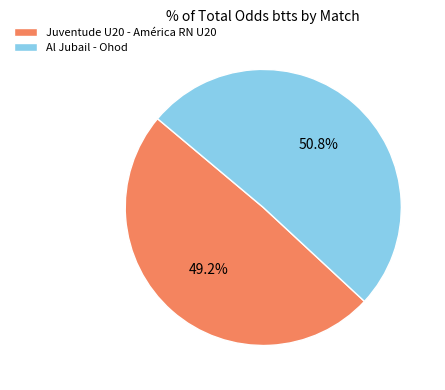

What is the ratio of the value at Juventude U20 - América RN U20 to the value at Al Jubail - Ohod?

1.0